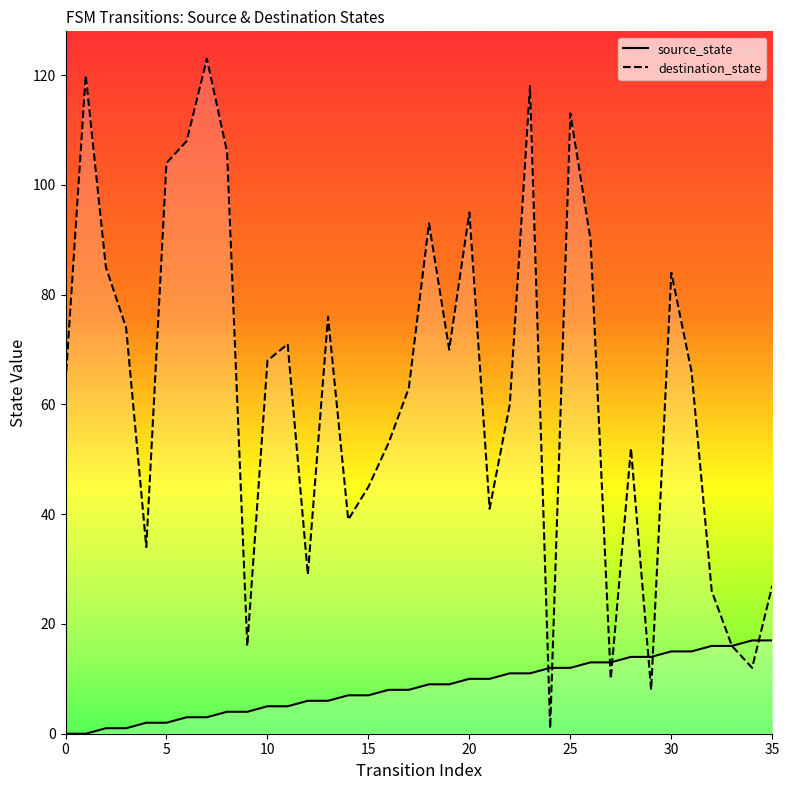

What is the difference between the highest and lowest values at 6?

105